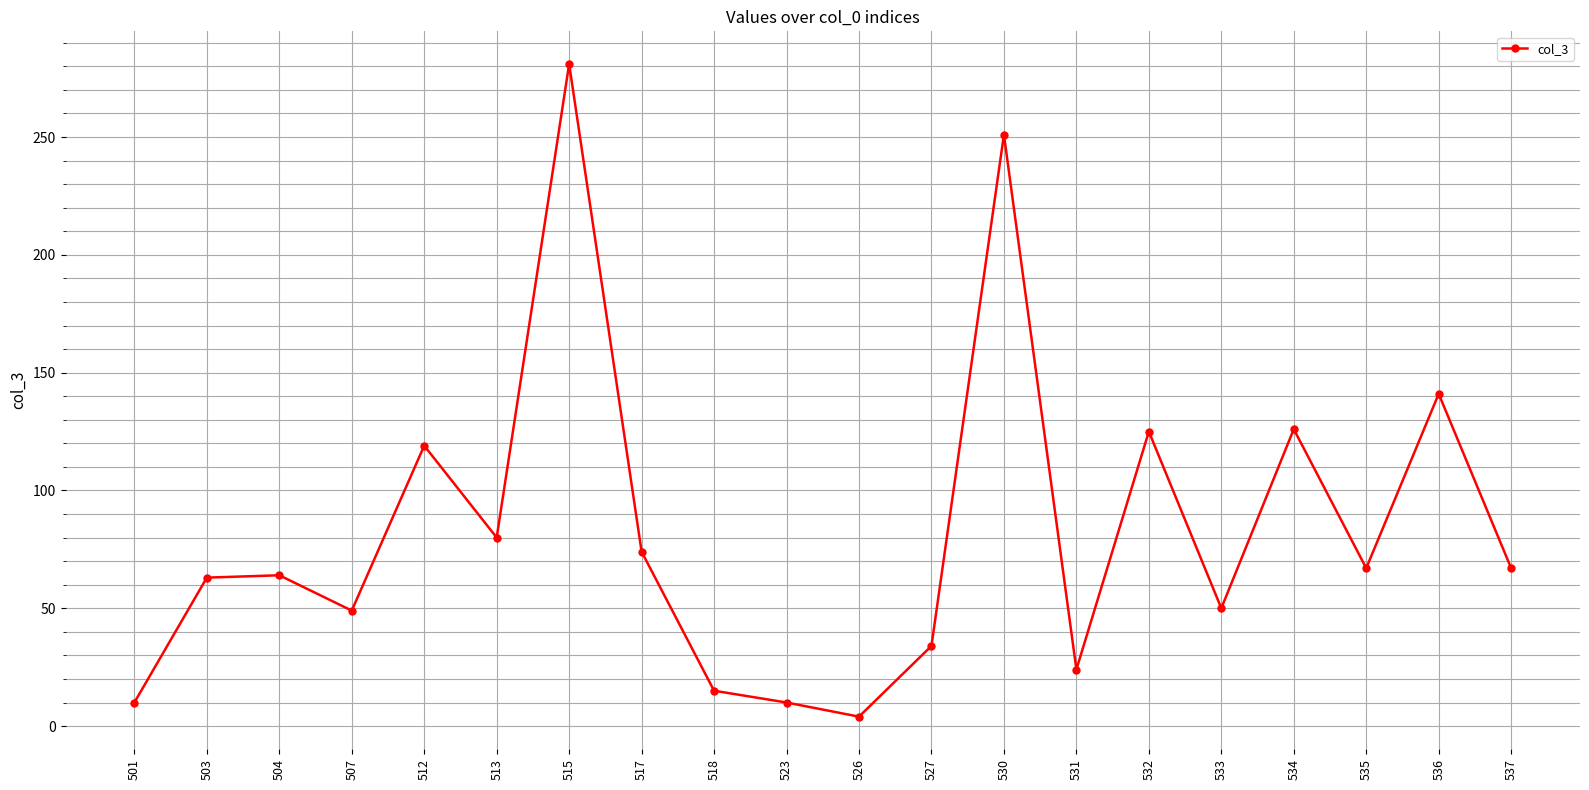

At which label does the data first exceed 67?

512